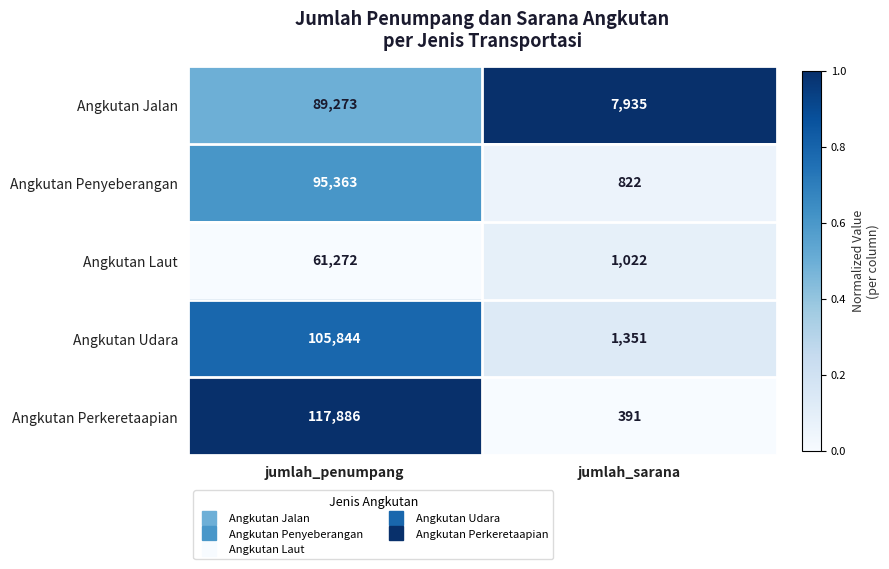

What is the sum of all Angkutan Jalan values?

97208